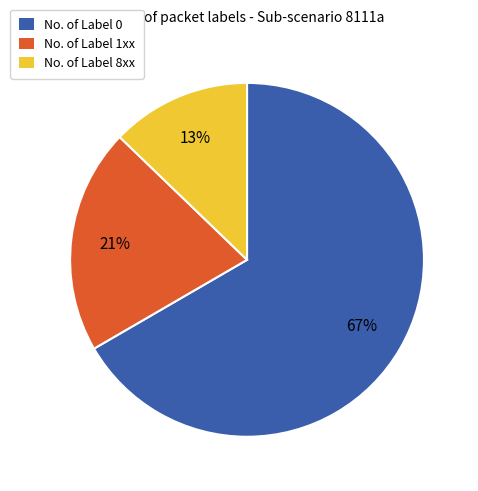

Approximately how many times larger is the value at No. of Label 0 compared to No. of Label 8xx?

5.2